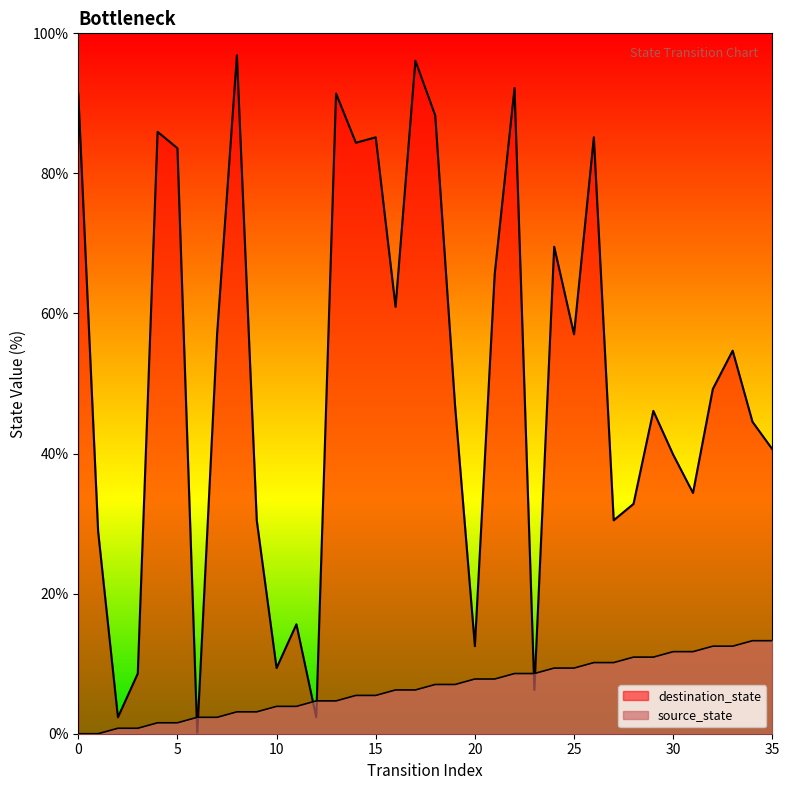

At which label is source_state closest to 6?

16